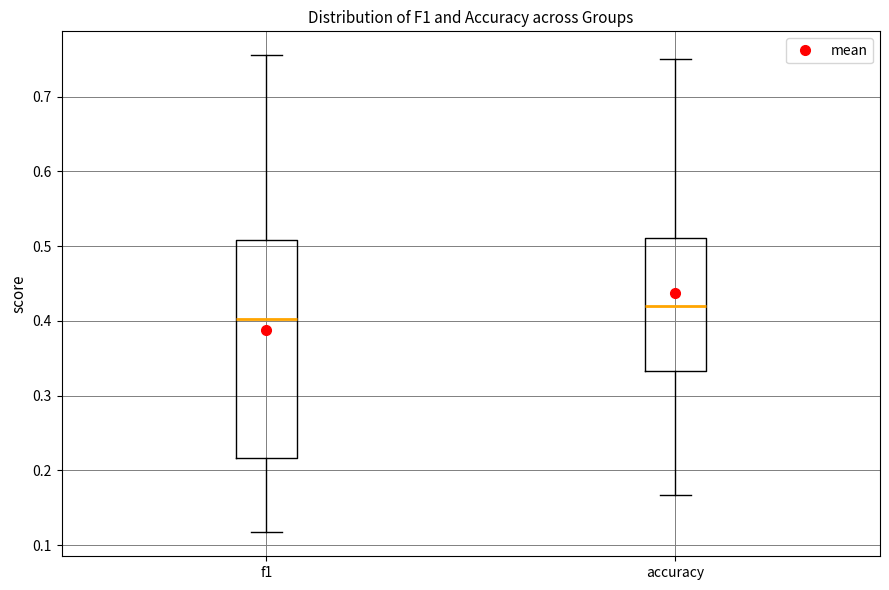

Where does the lower whisker of the box for f1 end on the y-axis? The values are not printed on the chart, so give them approximately, as read against the axis.

0.12